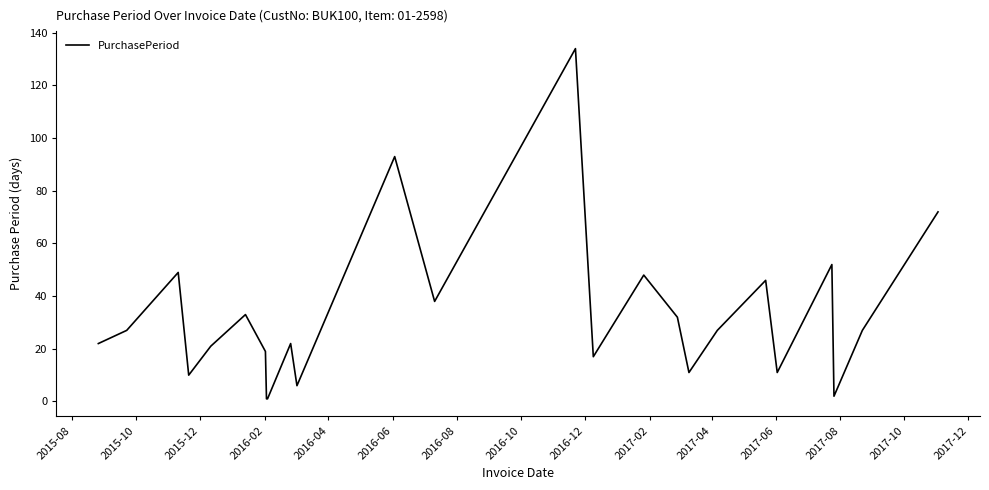

What is the difference between the maximum and minimum values?

133